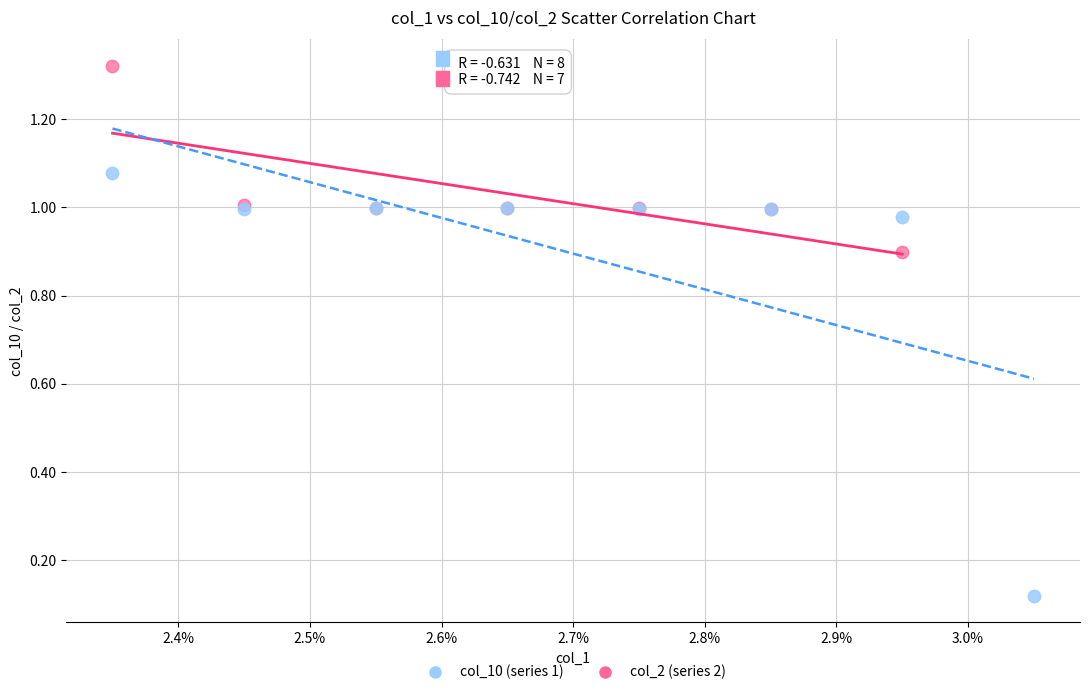

Which series reaches the minimum Y coordinate?

col_10 (series 1)